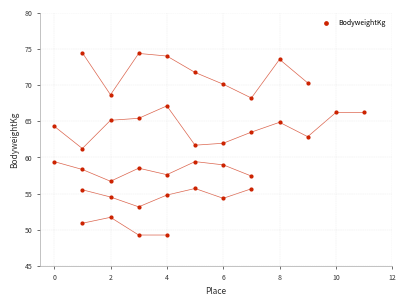

What is the range of Y values (max minus min)?

25.2